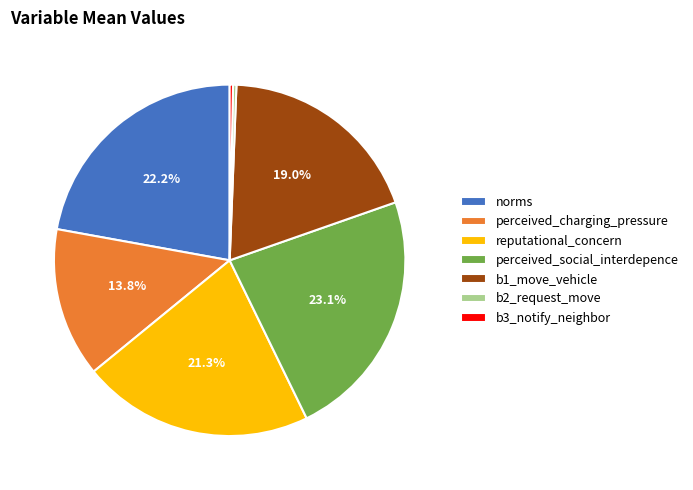

To the nearest percent, what is the difference between the largest and smallest slice percentages?

23%